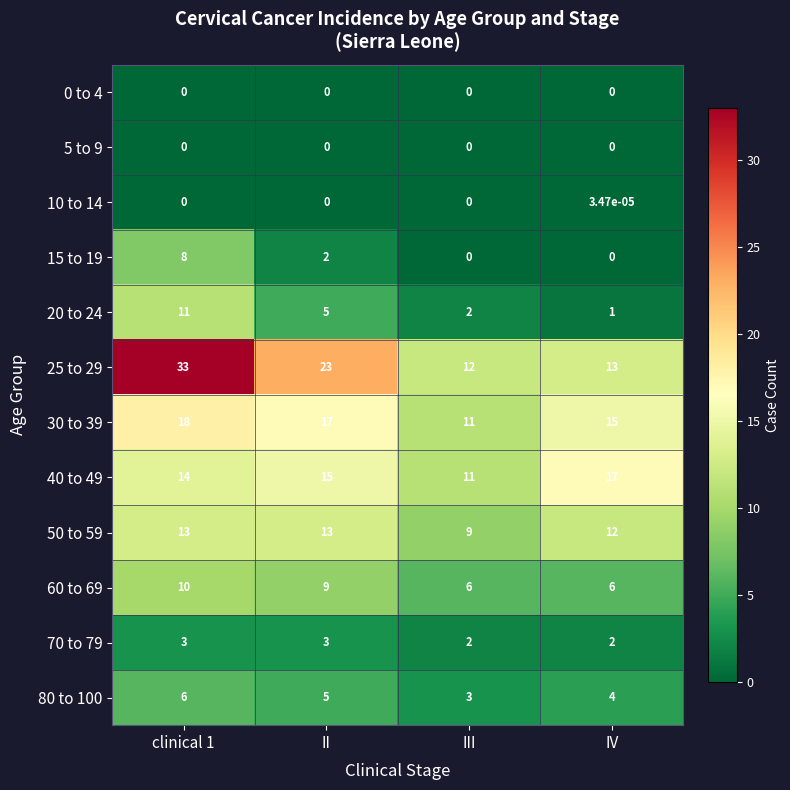

At which category is the sum across all series the highest?

clinical 1